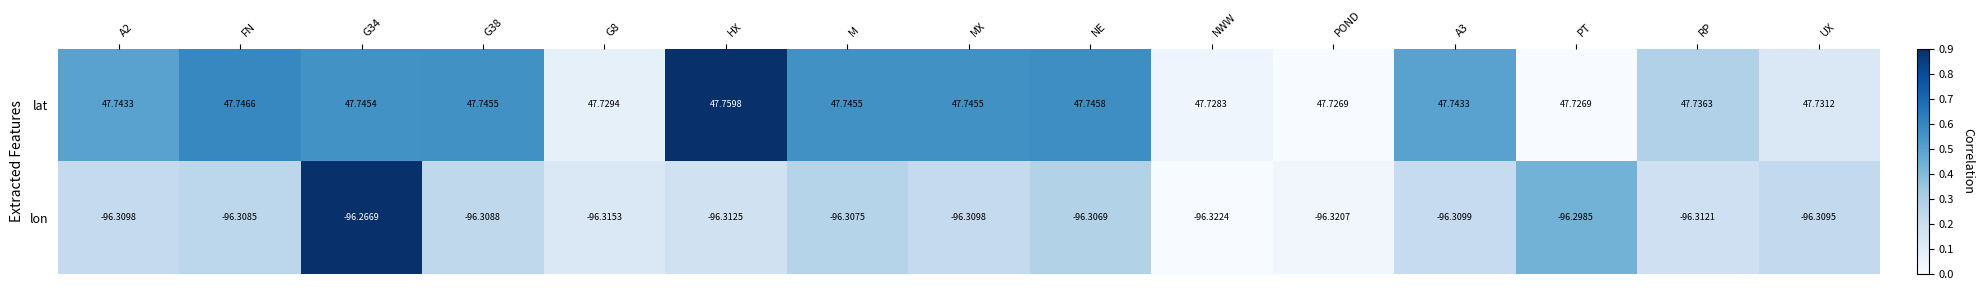

What is the difference between the highest and lowest values at PT?

144.0